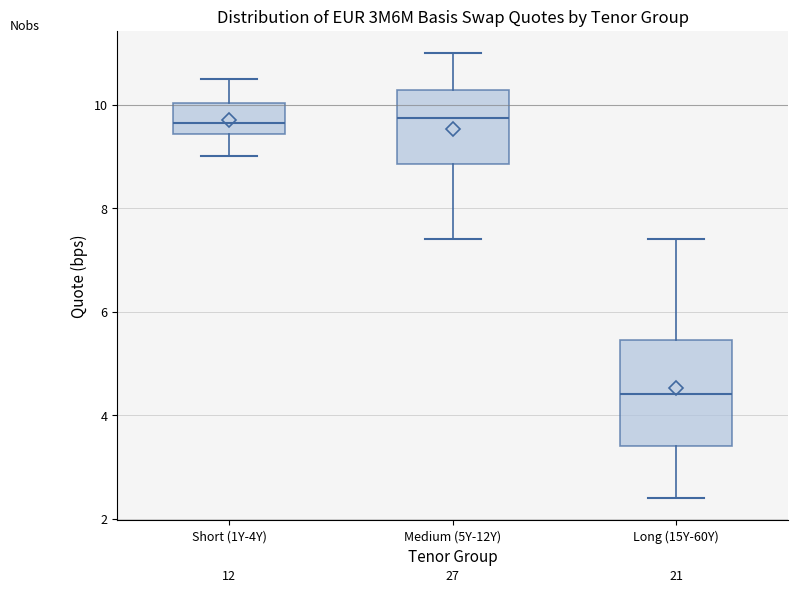

Comparing the boxes themselves (not the whiskers), which one is the tallest?

Long (15Y-60Y)